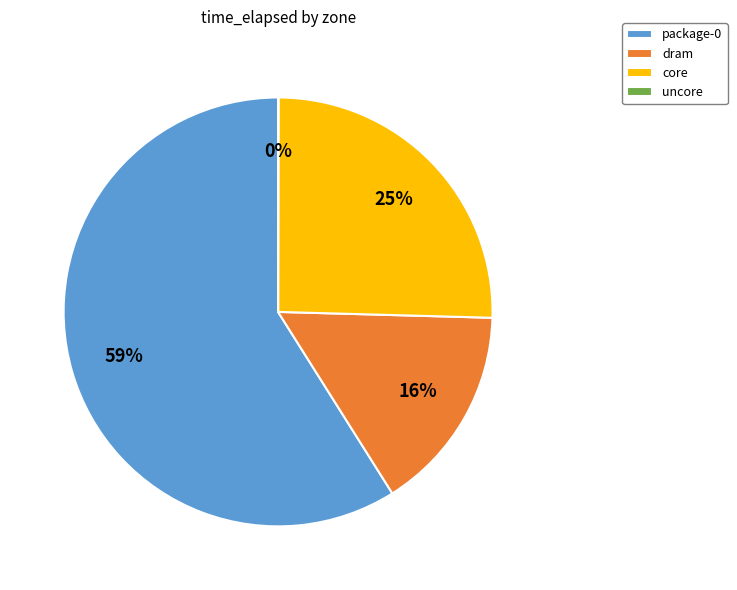

To the nearest percent, what is the combined percentage of package-0 and dram?

75%